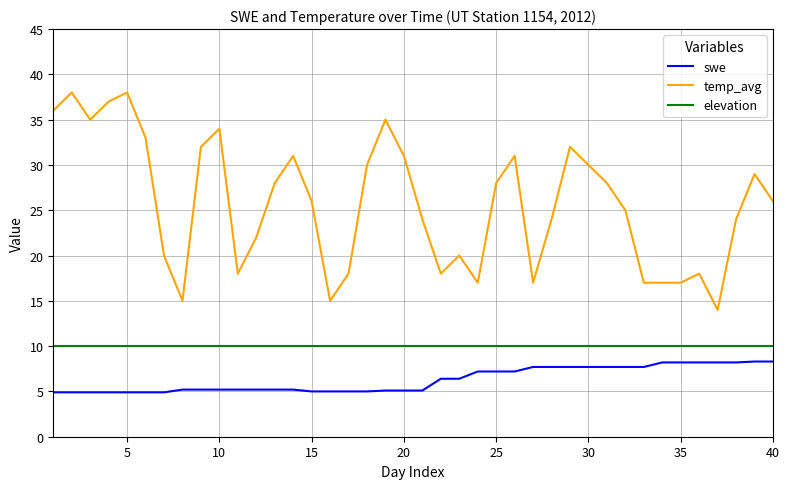

What are all the series names shown in the legend?

swe, temp_avg, elevation